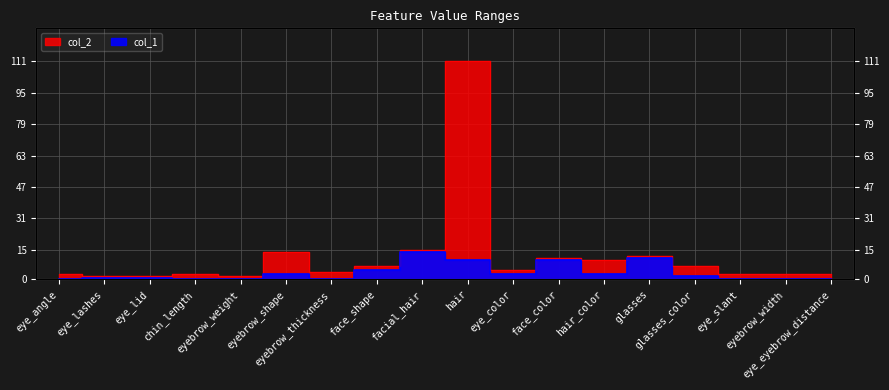

What is the sum of all col_1 values?

63